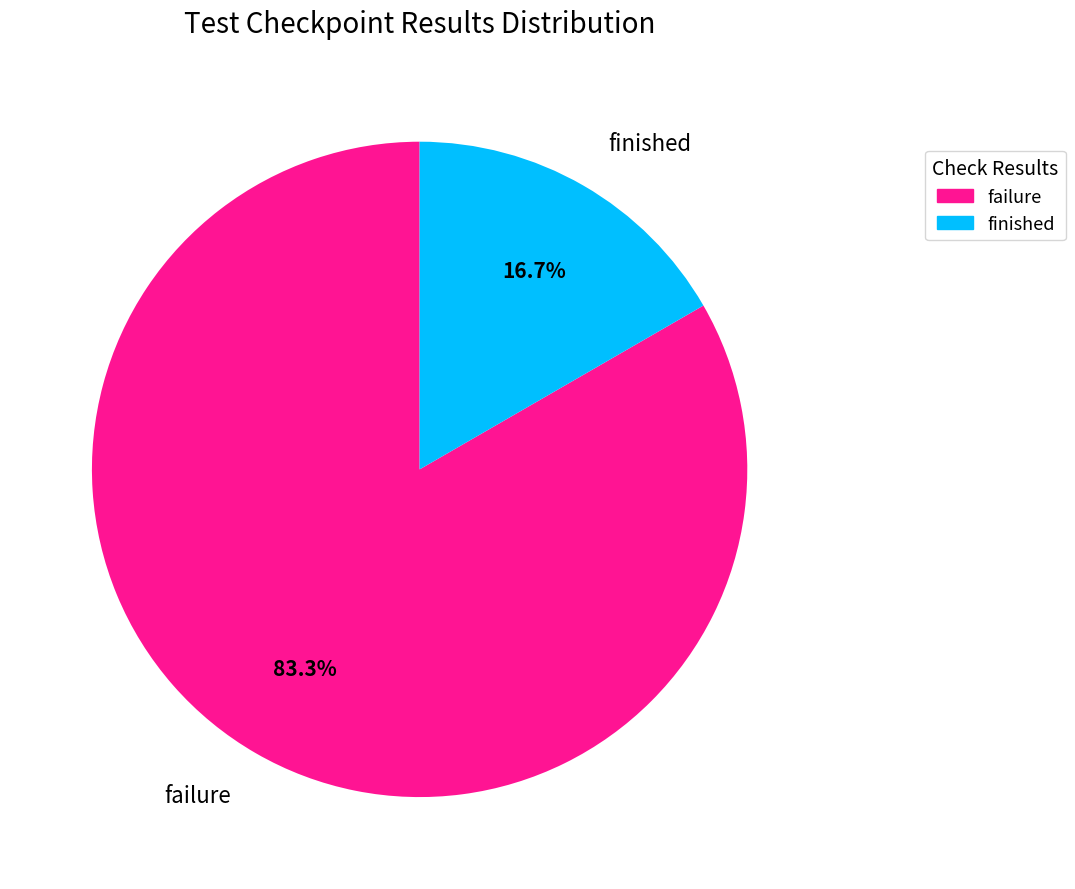

How many slices are in this pie chart?

2